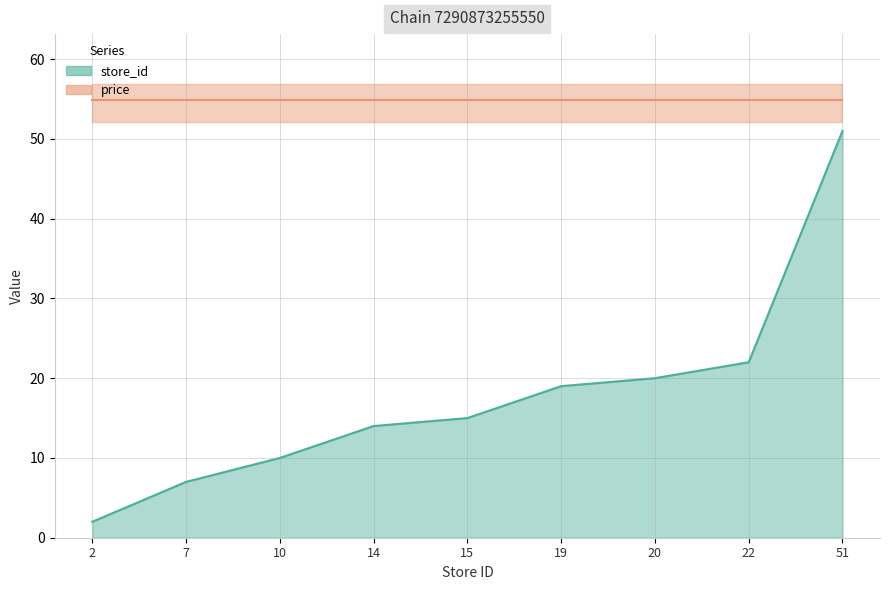

What is the smallest value displayed?

2